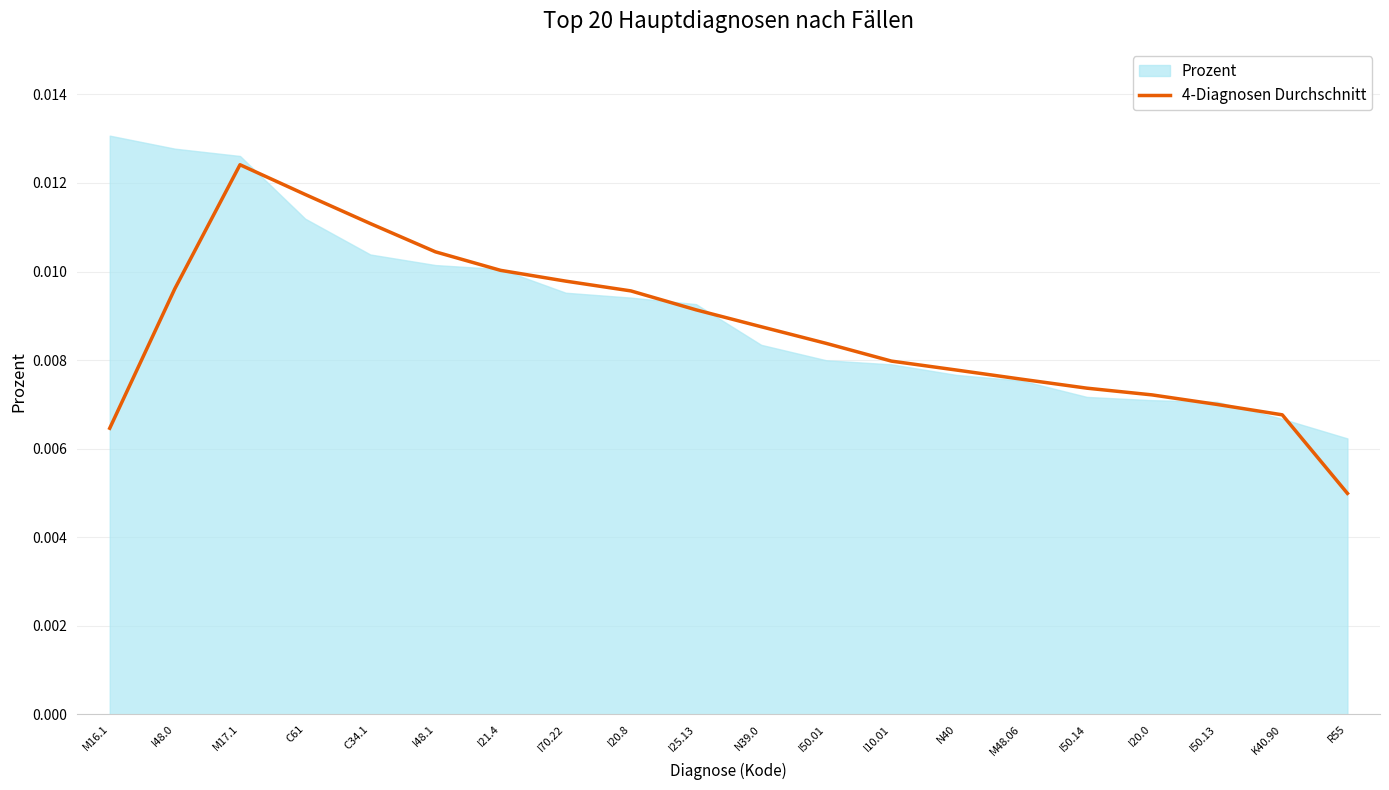

Is it true that the value at R55 is 0.0?

False